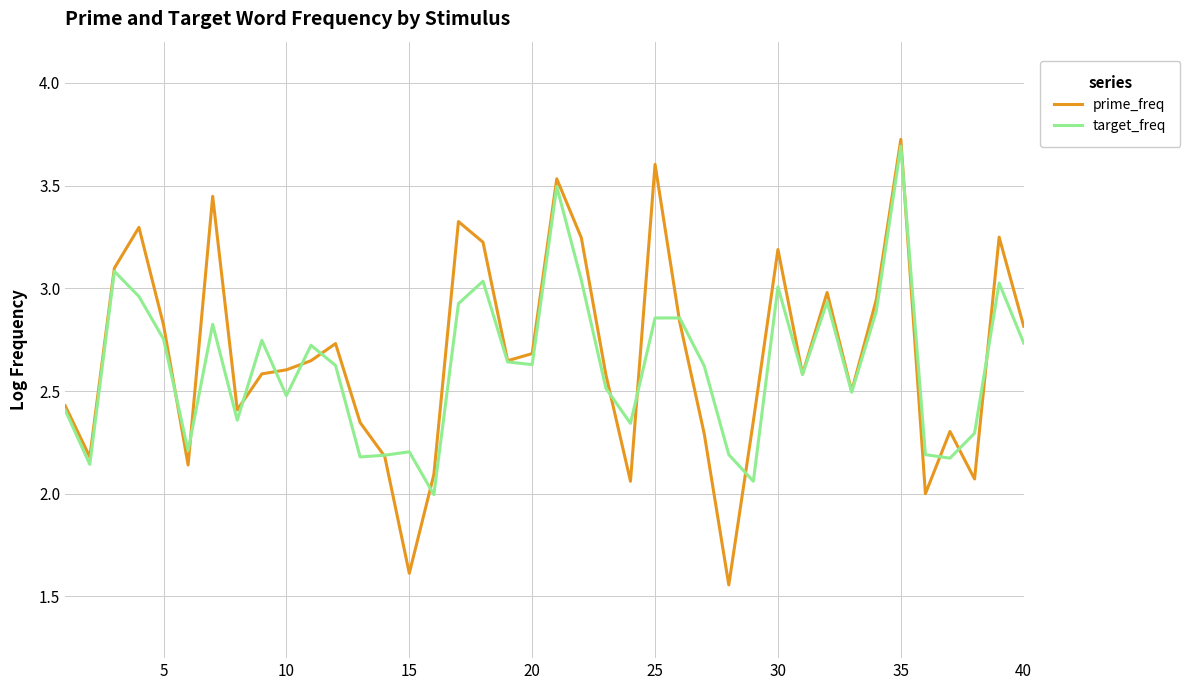

True or false: target_freq has more than 1 interior local peaks.

True